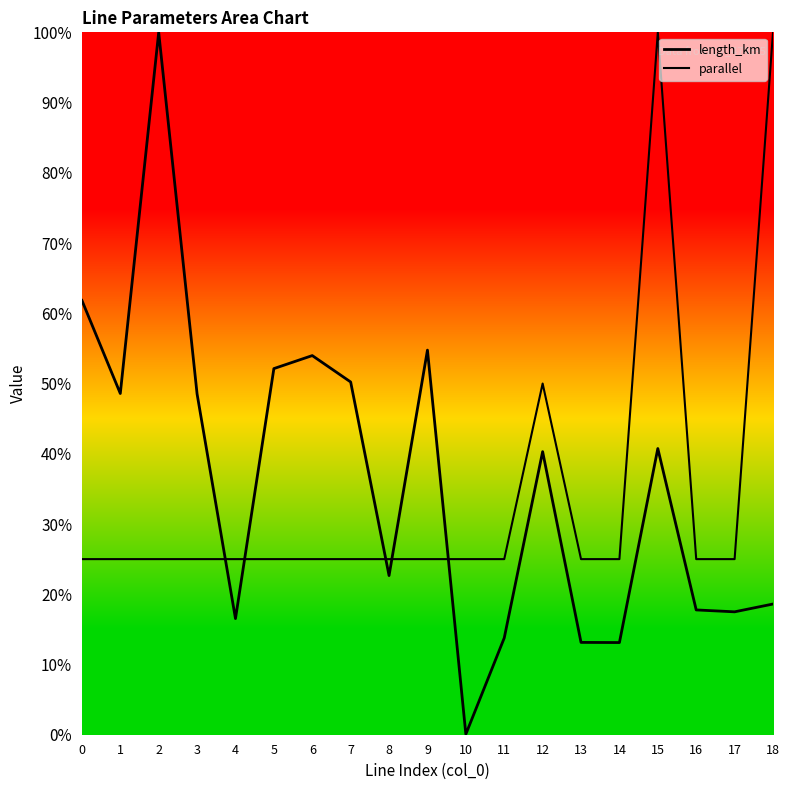

Which category has the lowest value in the length_km series?

10